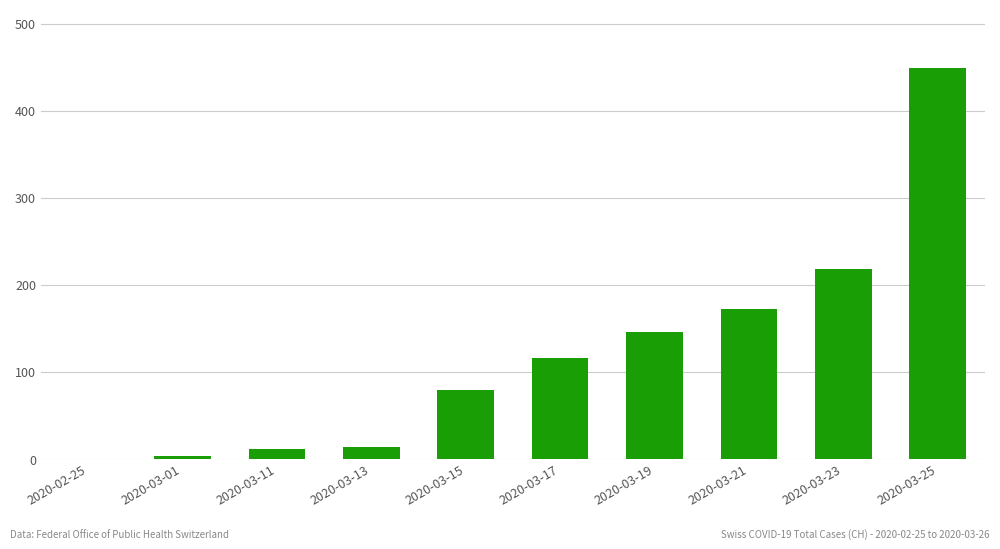

The chart shows a value of 183 at 2020-02-25. True or false?

False